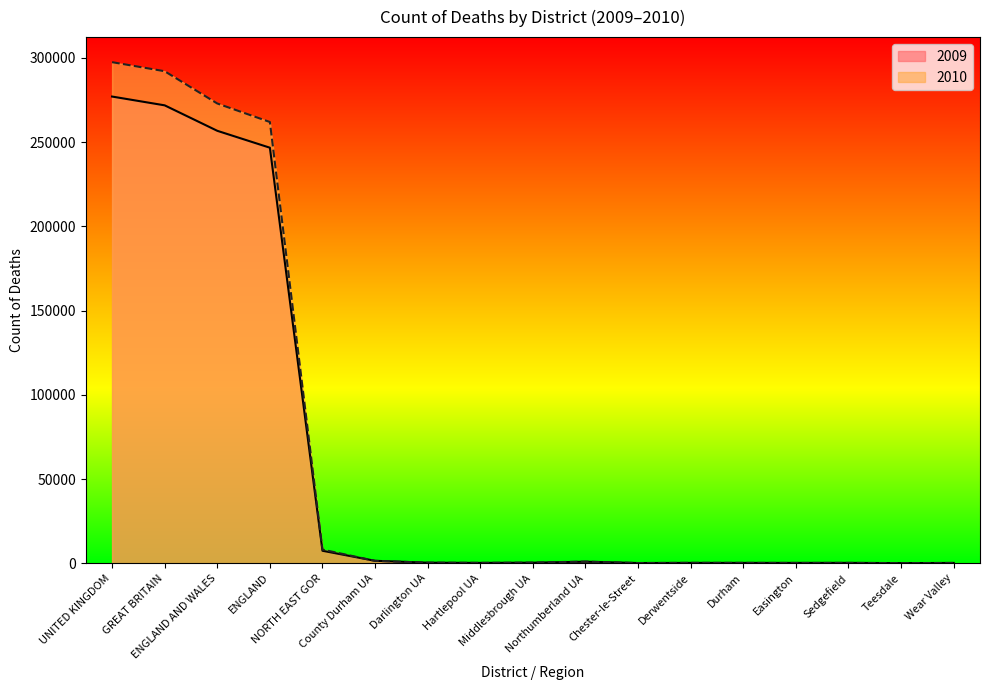

Where does the 2009 series first go above 350?

UNITED KINGDOM